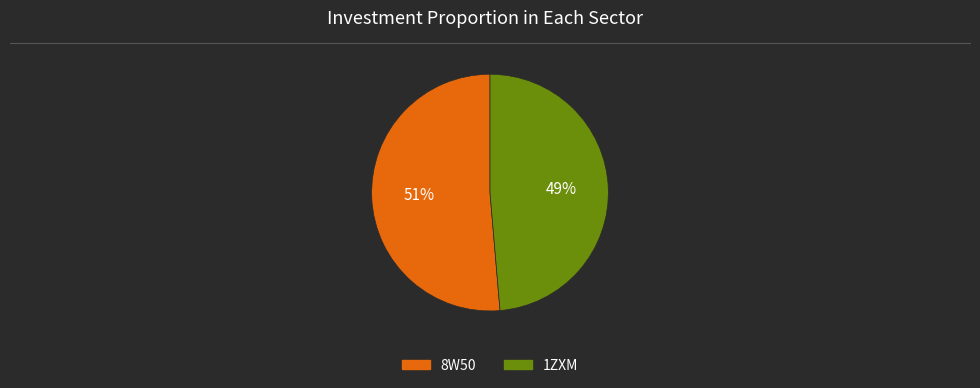

Is it true that 8W50 is 51% of the pie?

True